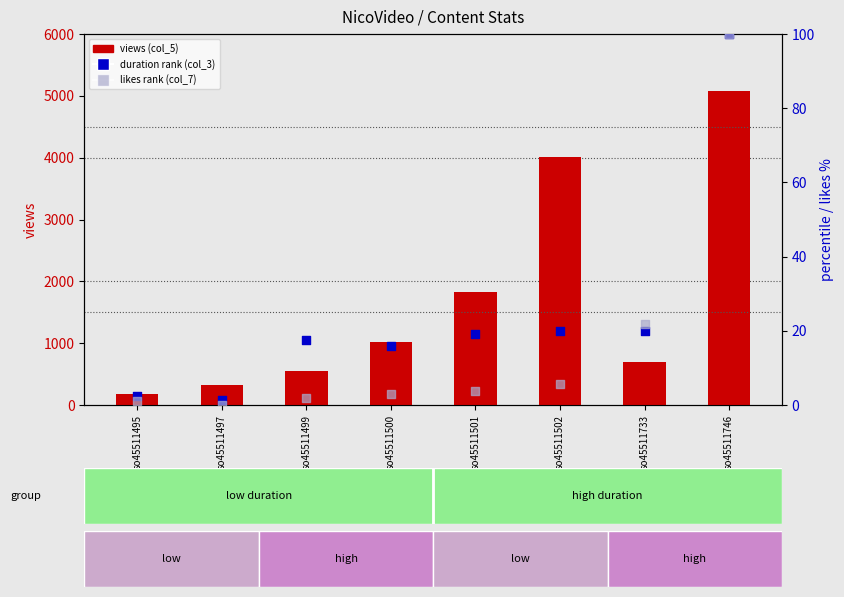

Which series reaches the maximum Y coordinate?

views (col_5)